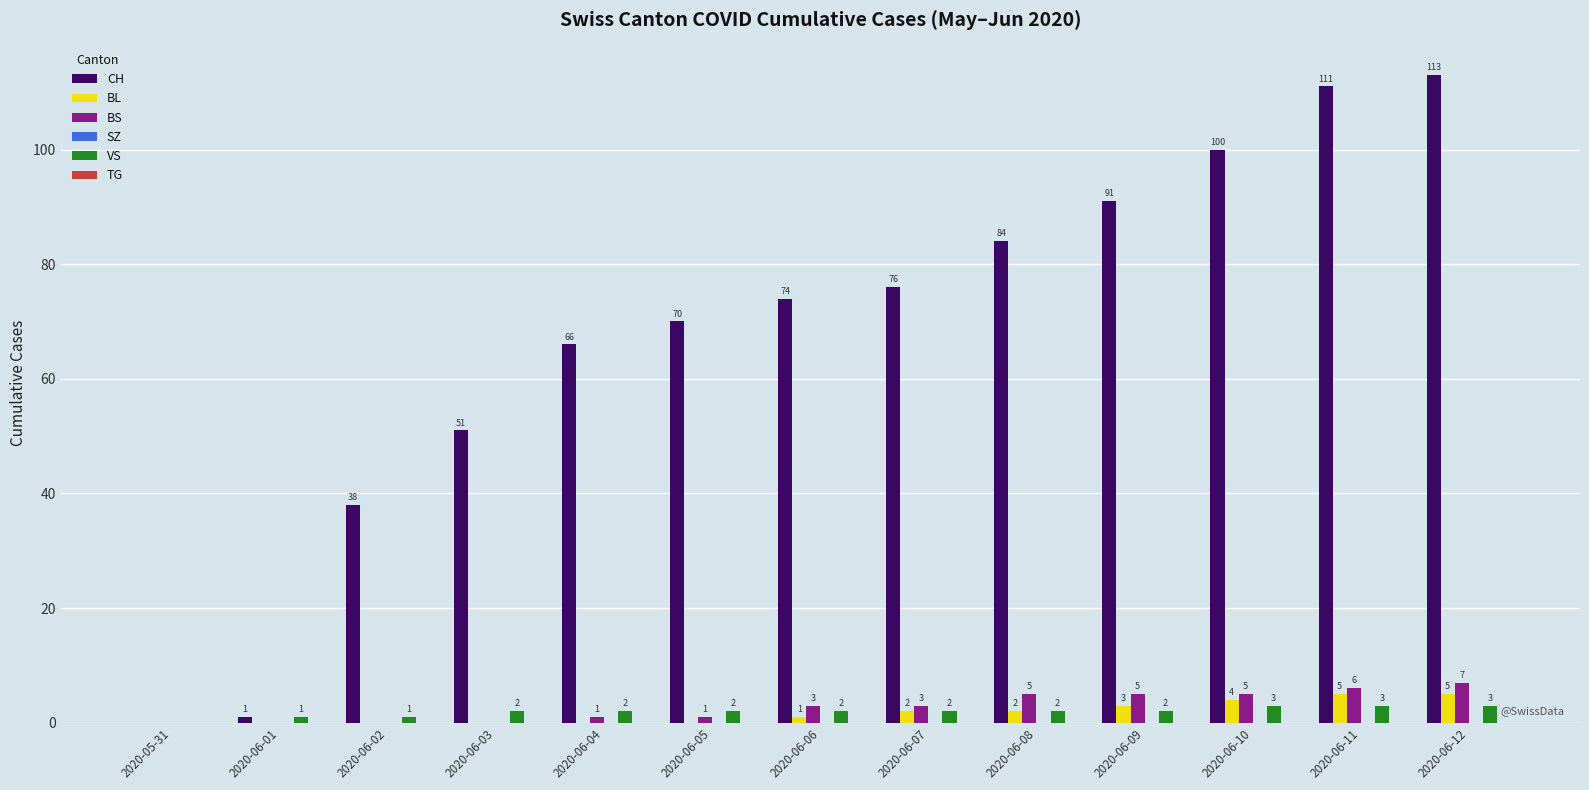

How many groups of bars are there?

13